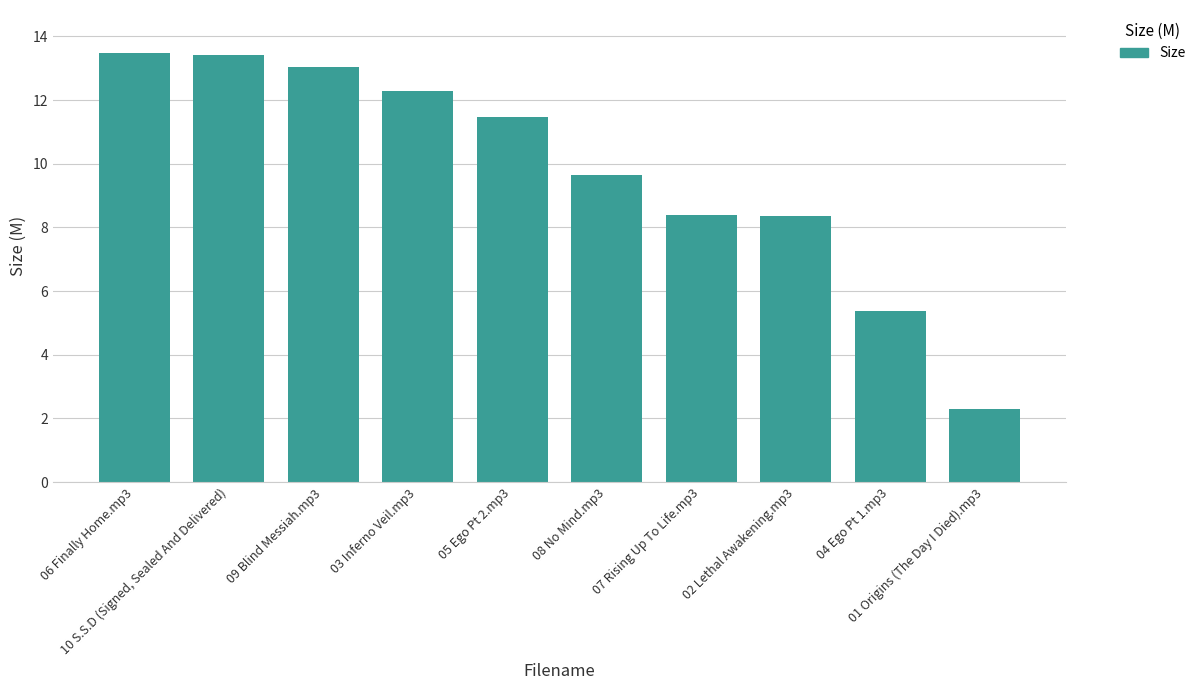

Rank the categories by value from highest to lowest.

06 Finally Home.mp3, 10 S.S.D (Signed, Sealed And Delivered), 09 Blind Messiah.mp3, 03 Inferno Veil.mp3, 05 Ego Pt 2.mp3, 08 No Mind.mp3, 07 Rising Up To Life.mp3, 02 Lethal Awakening.mp3, 04 Ego Pt 1.mp3, 01 Origins (The Day I Died).mp3